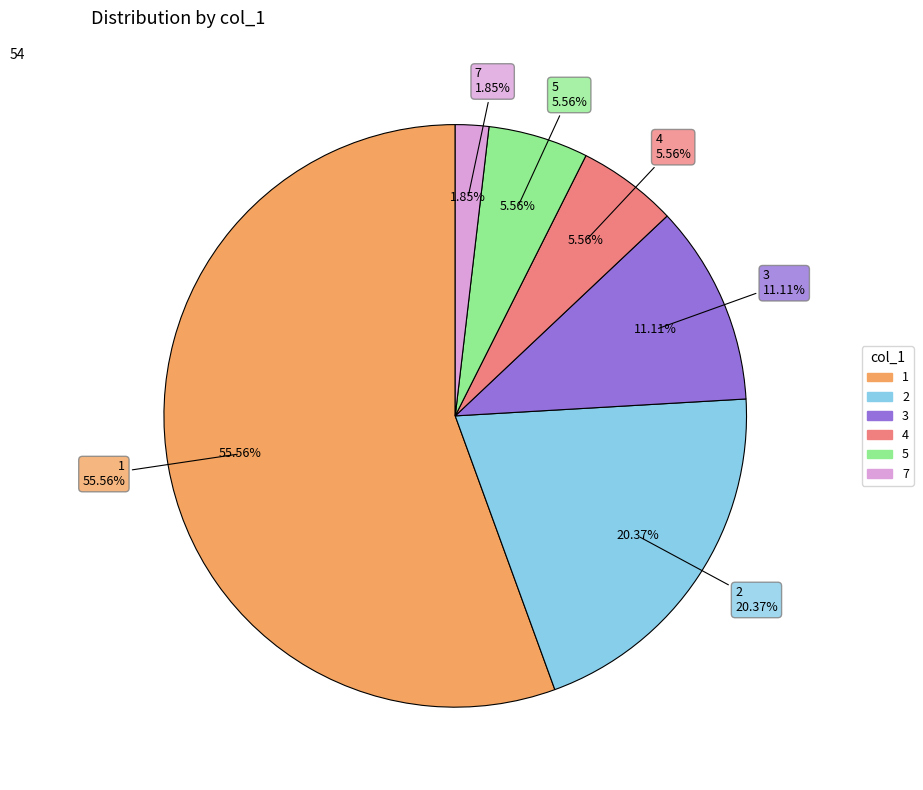

What is the ratio of the value at 7 to the value at 5?

0.3